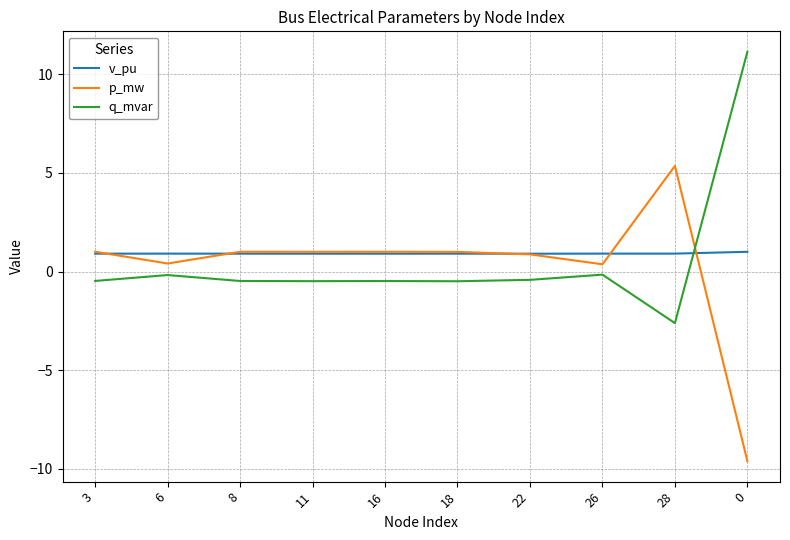

What is the spread (max minus min) of values at 18?

1.5